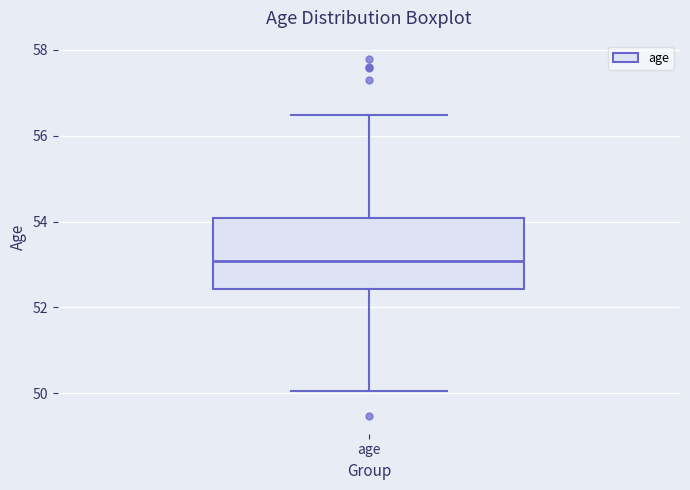

Transcribe this box plot: give where the median line is, the range the box spans, and where the two whiskers end, as read against the y-axis. The values are not printed on the chart, so give them approximately, as read against the axis.

median 53.0, box 52.4 to 54.0, whiskers 50.0 to 56.4